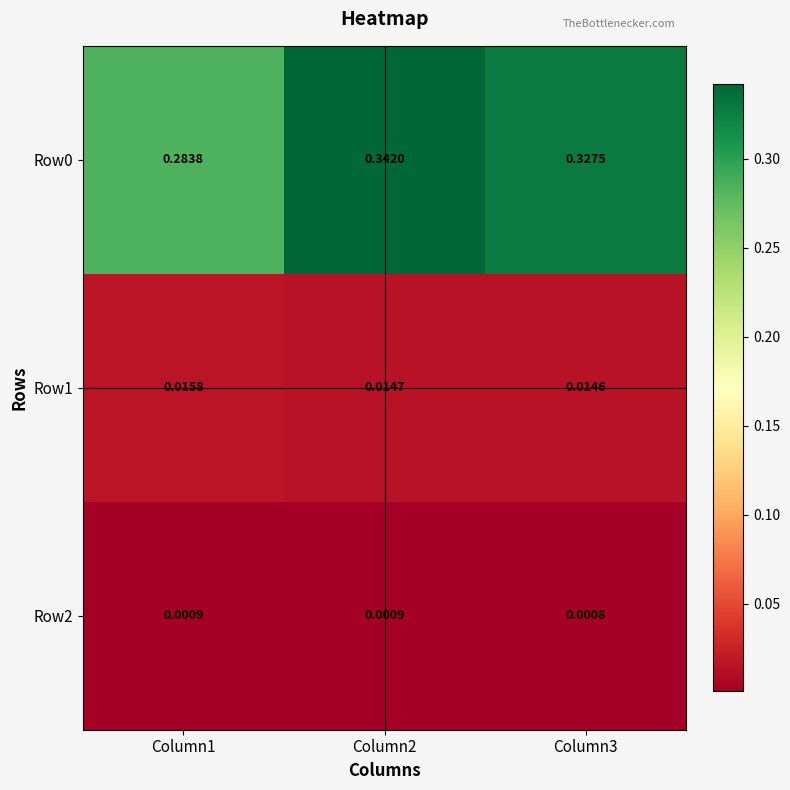

At which category is the sum across all series the highest?

Column2